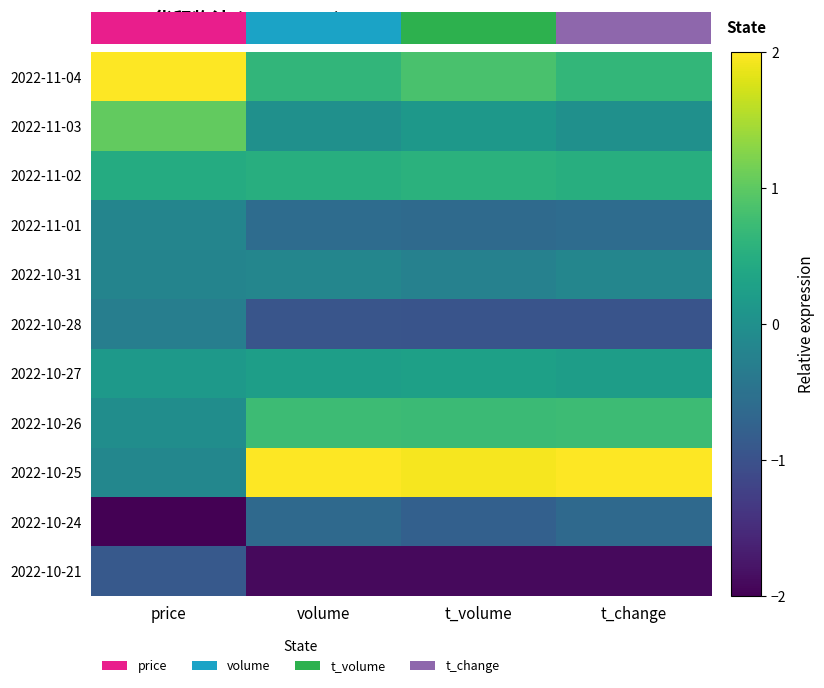

List the labels in order of 2022-10-25 value, largest first.

t_change, volume, t_volume, price